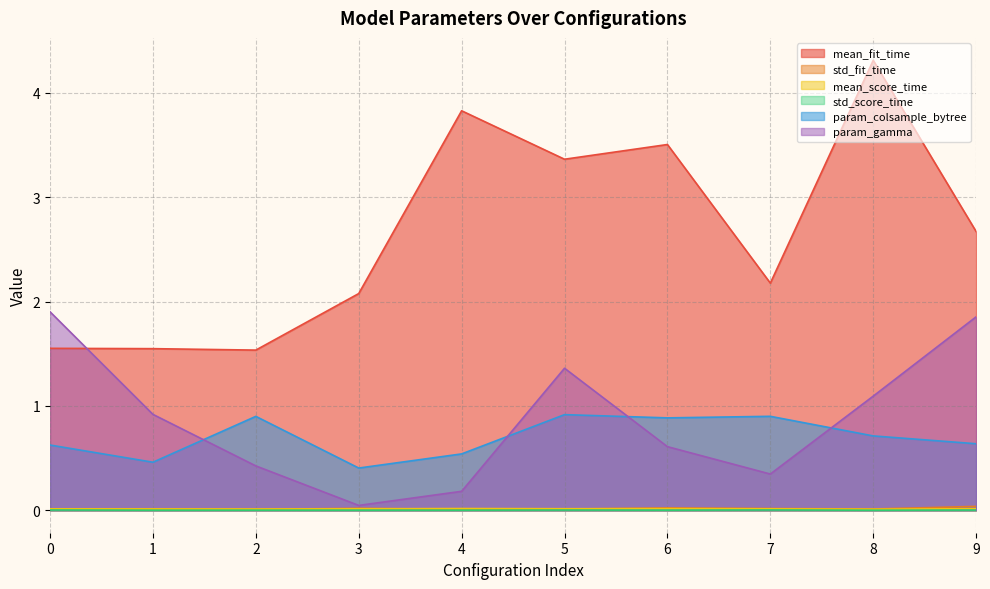

How many lines are shown in the chart?

6